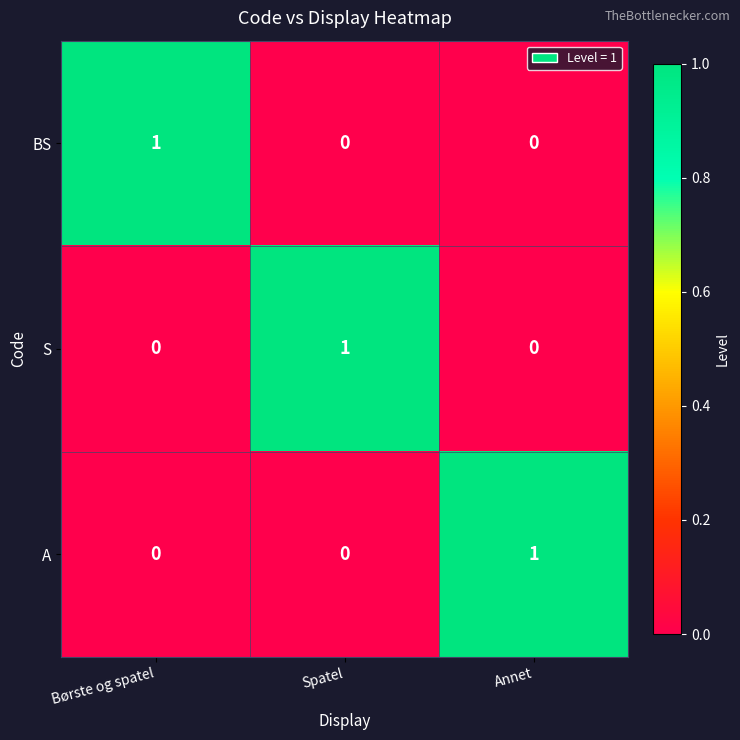

At how many categories does at least one series exceed 0?

3